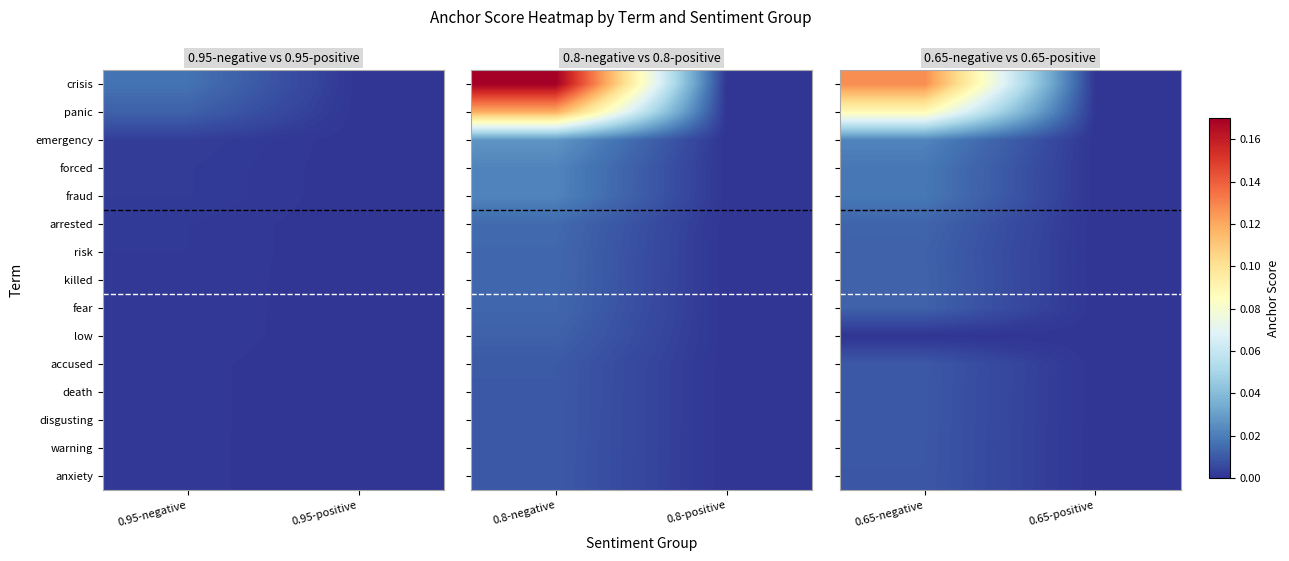

Between 0.65-negative and 0.65-positive, which is larger?

0.65-negative